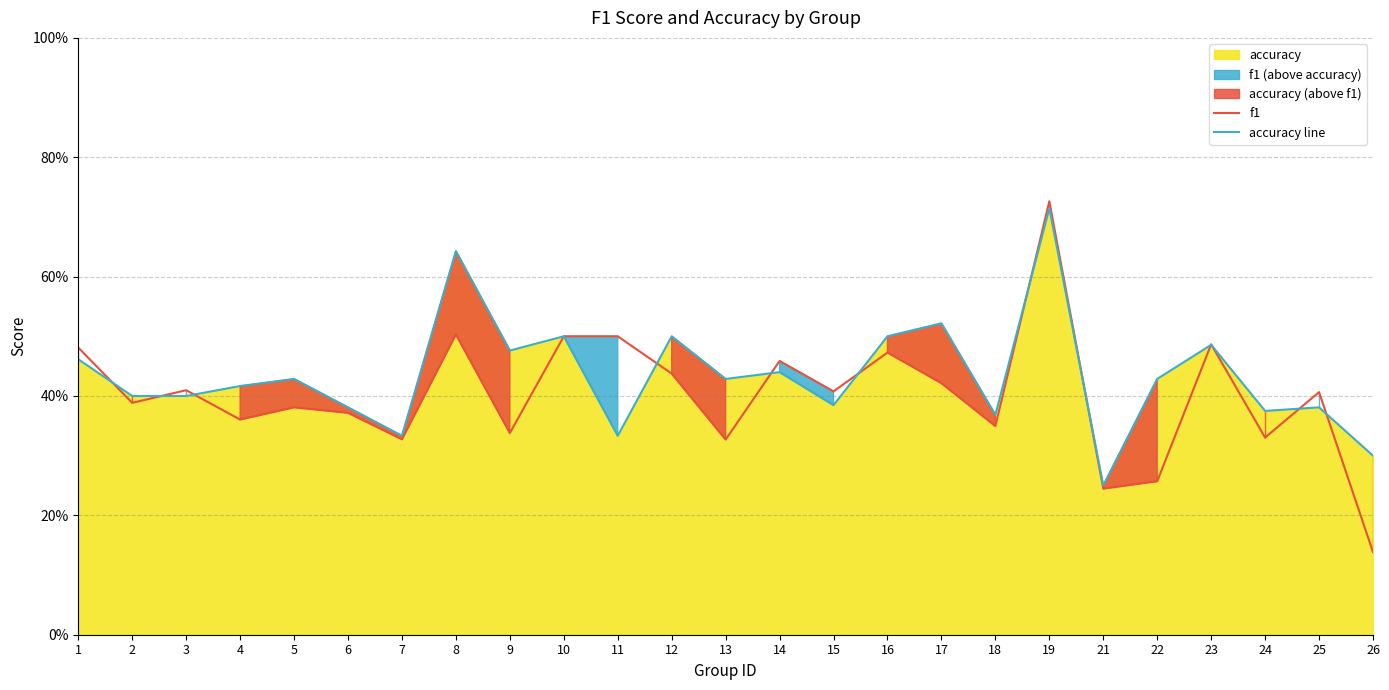

Between 10 and 23, which is larger?

10